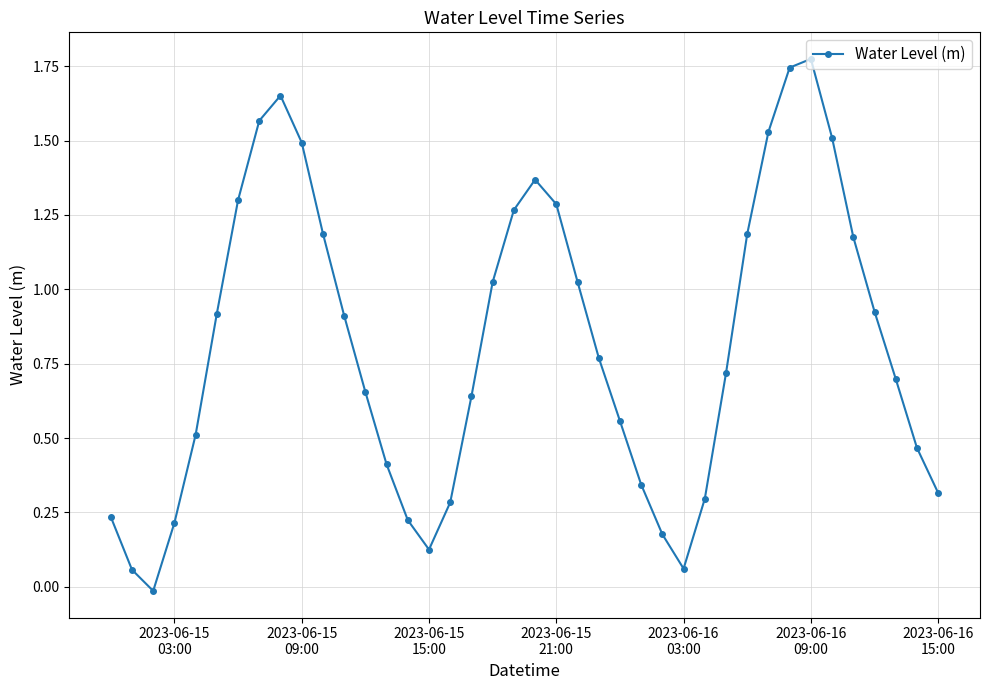

How many interior local valleys (lower than both neighbors) does the data have?

3